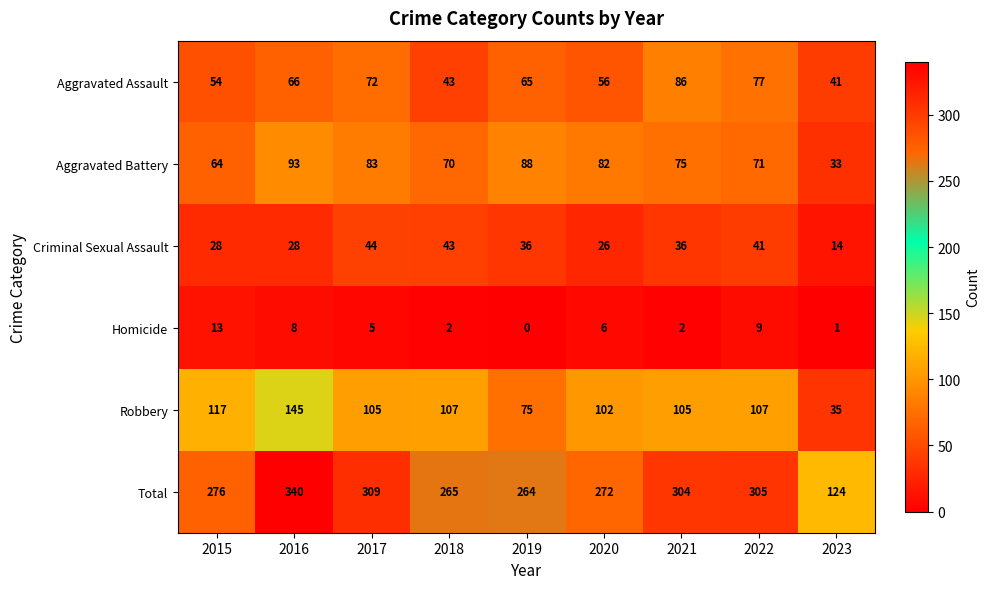

At how many categories does at least one series exceed 201?

8